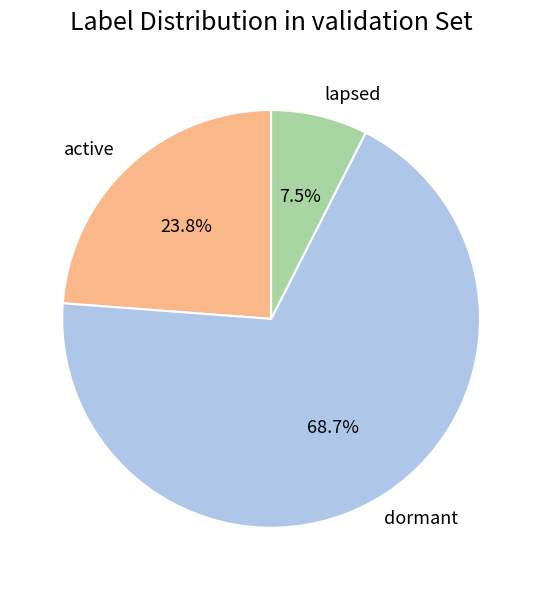

How many slices are in this pie chart?

3